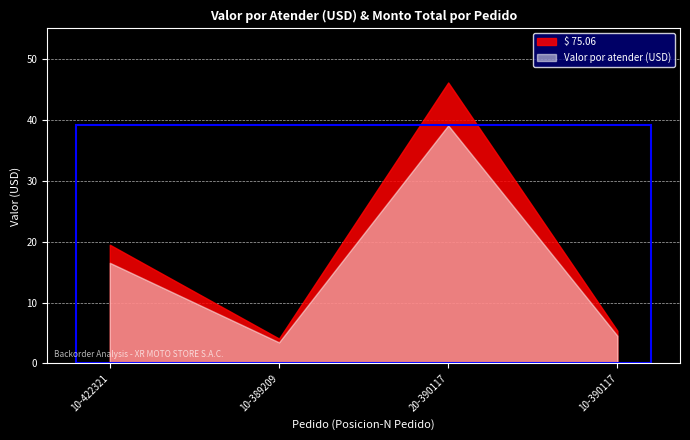

True or false: Valor por atender (USD) and $ 75.06 cross at least once.

False